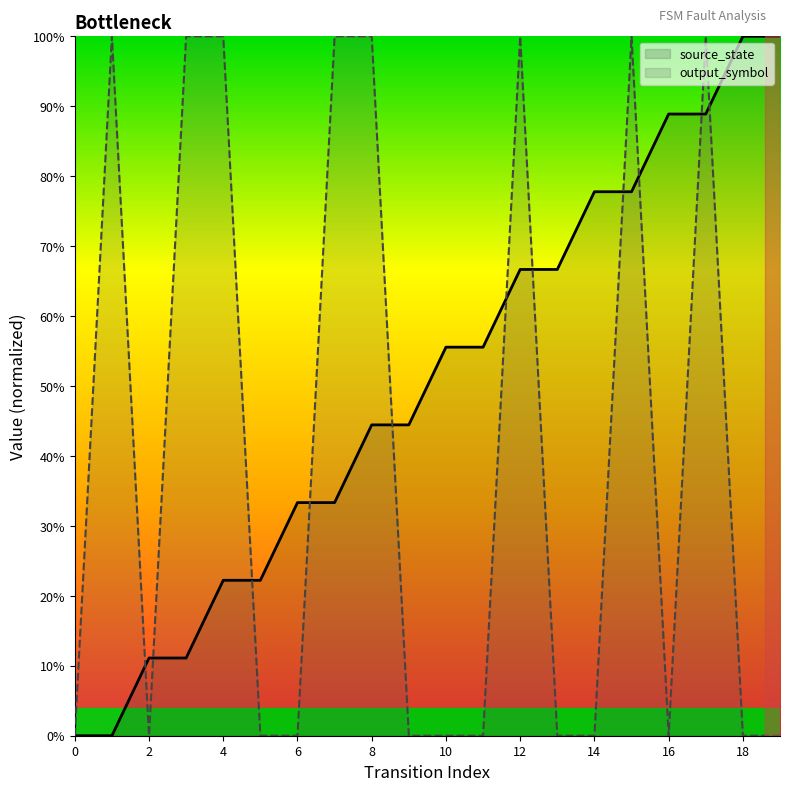

What is the sum of all output_symbol values?

8.0